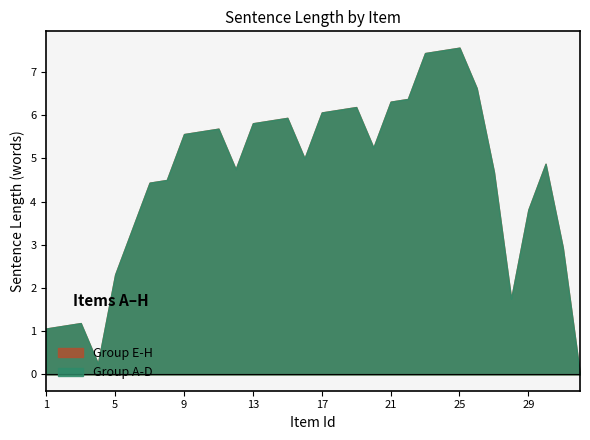

What are all the series names shown in the legend?

Group A-D, Group E-H